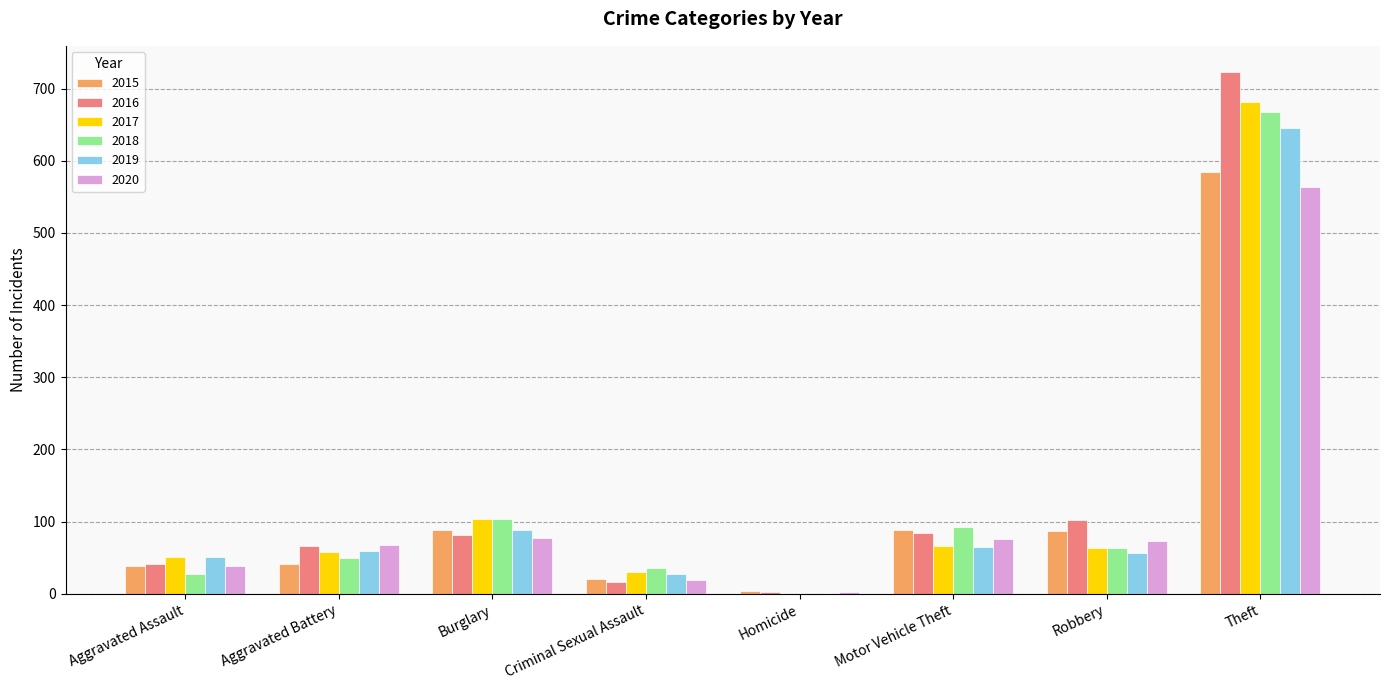

What is the difference between the 2016 values at Robbery and Theft?

621